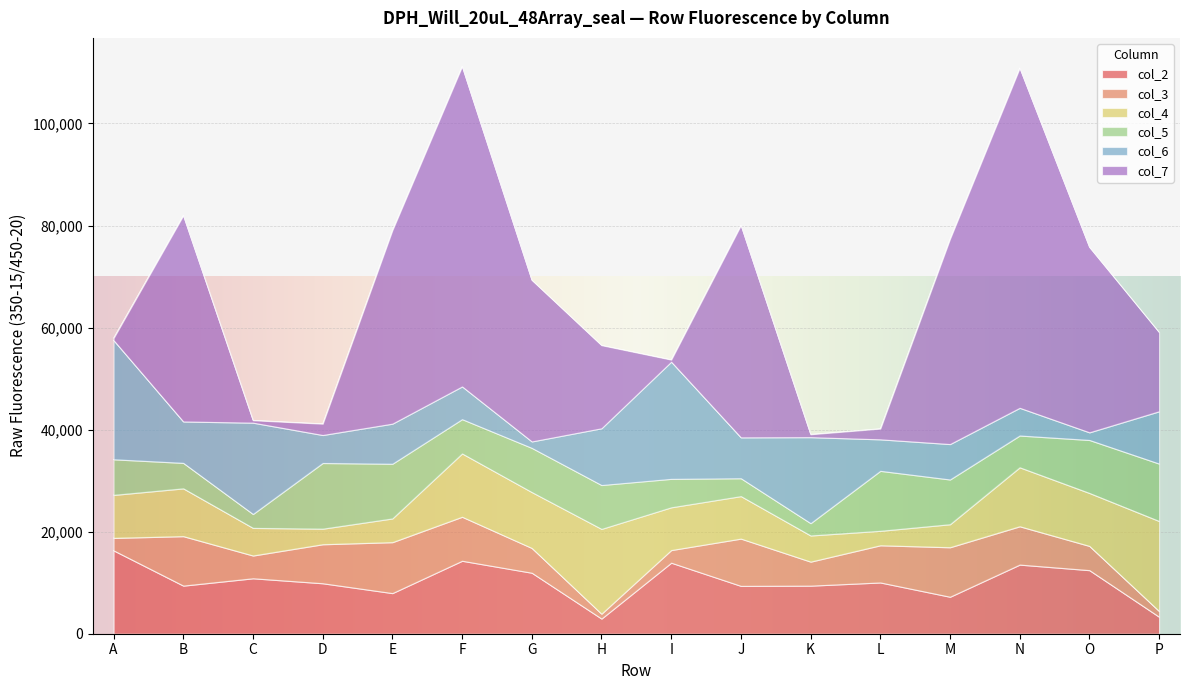

Reading left to right, what are all the values shown in this chart?

col_2: 16325	9420	10858	9884	7955	14293	11946	2964	13916	9373	9418	10041	7239	13540	12451	3317
col_3: 2442	9690	4458	7643	9979	8621	4853	950	2471	9260	4701	7282	9699	7505	4744	1115
col_4: 8425	9364	5415	3048	4650	12408	10956	16625	8382	8327	5128	2835	4510	11555	10377	17647
col_5: 6981	4996	2723	12875	10718	6721	8659	8597	5578	3505	2412	11756	8770	6234	10387	11250
col_6: 23351	8118	17900	5486	7859	6414	1264	11122	22958	8012	16858	6175	6944	5429	1498	10254
col_7: 414	40408	480	2221	37931	62752	31645	16286	407	41606	570	2104	40228	66631	36317	15504